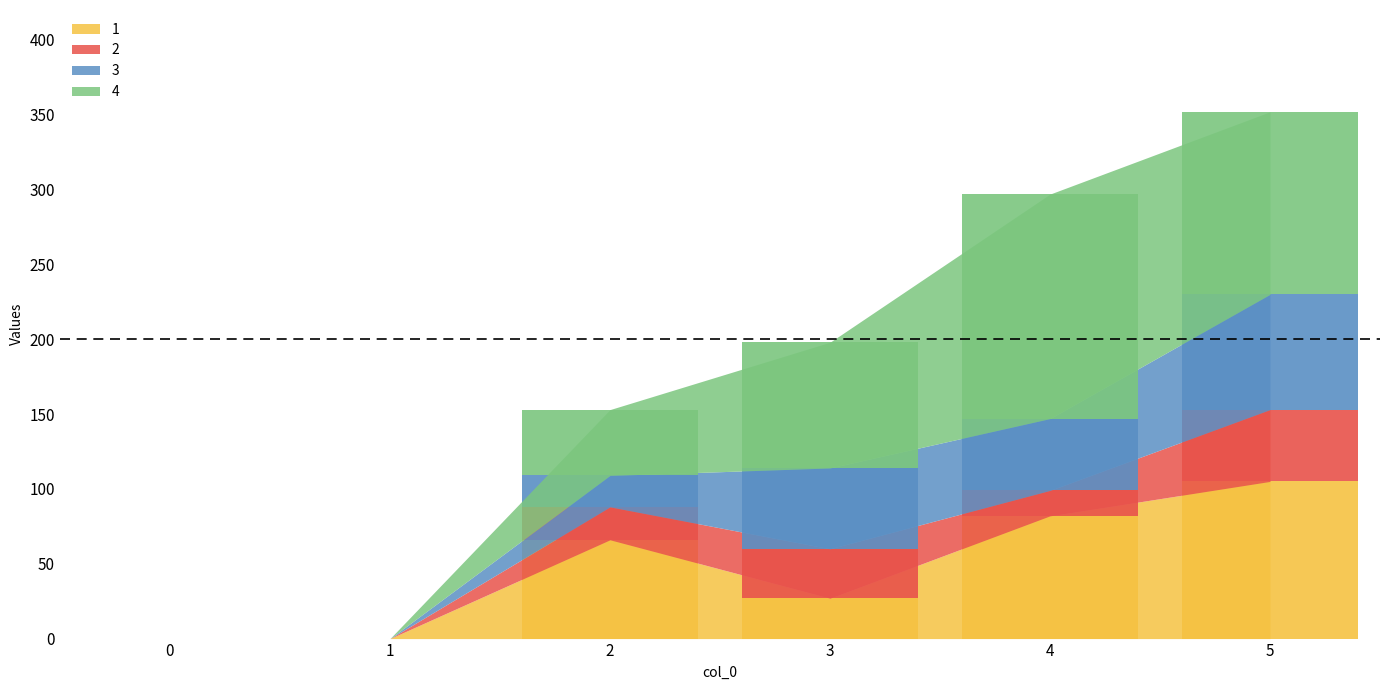

What is the sum of the 2 values at 3 and 0?

33